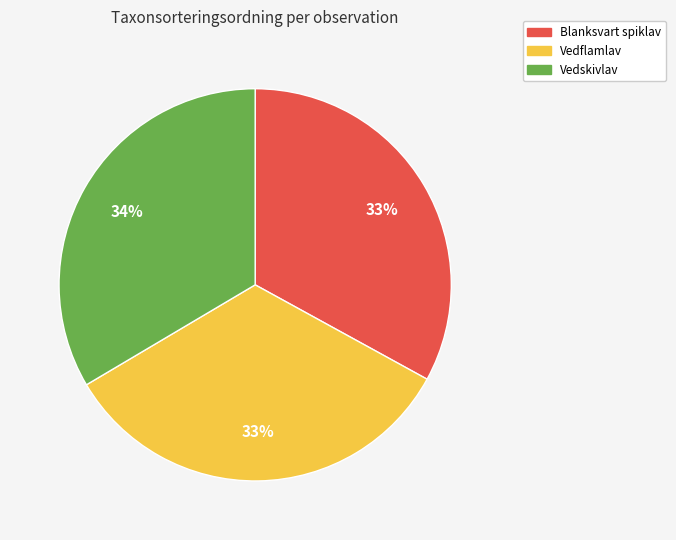

Is the sum of Vedflamlav and Vedskivlav greater than half?

Yes